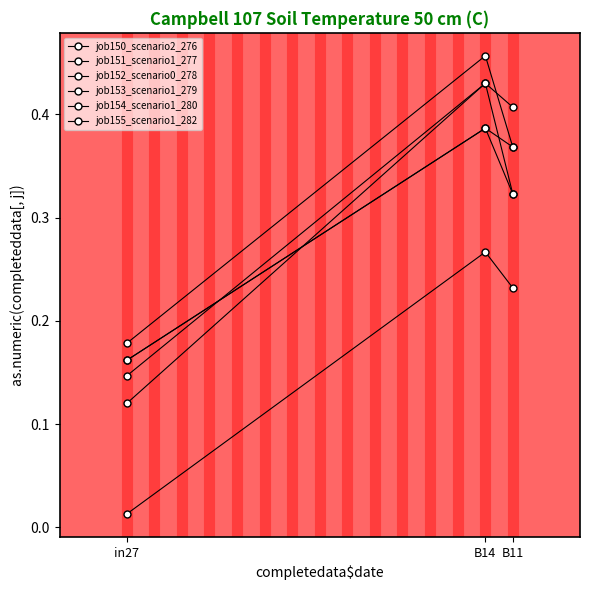

The value of job152_scenario0_278 at B11 is 0.3. True or false?

False